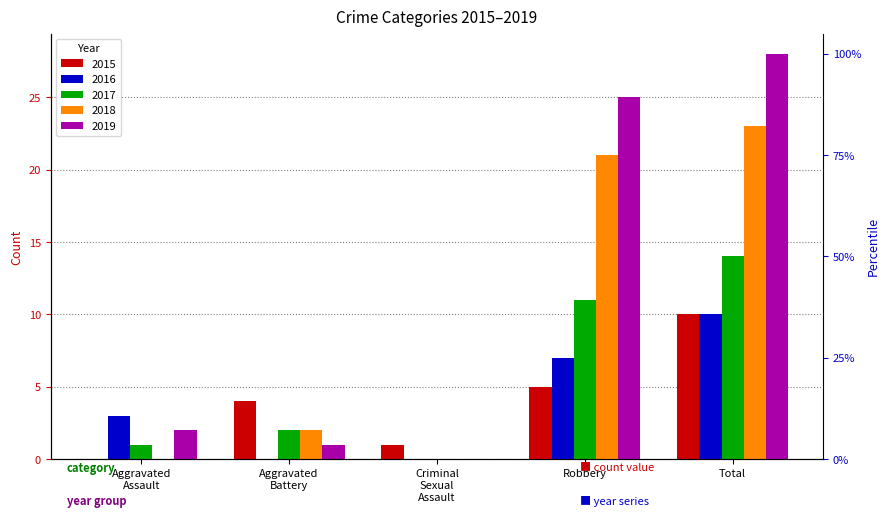

Which series has the largest total across all categories?

2019